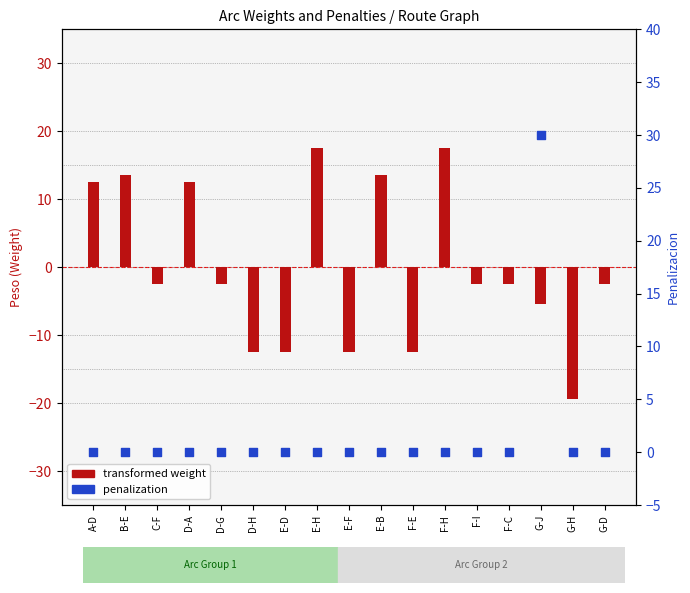

What is the total value across all series at E-F?

-12.5